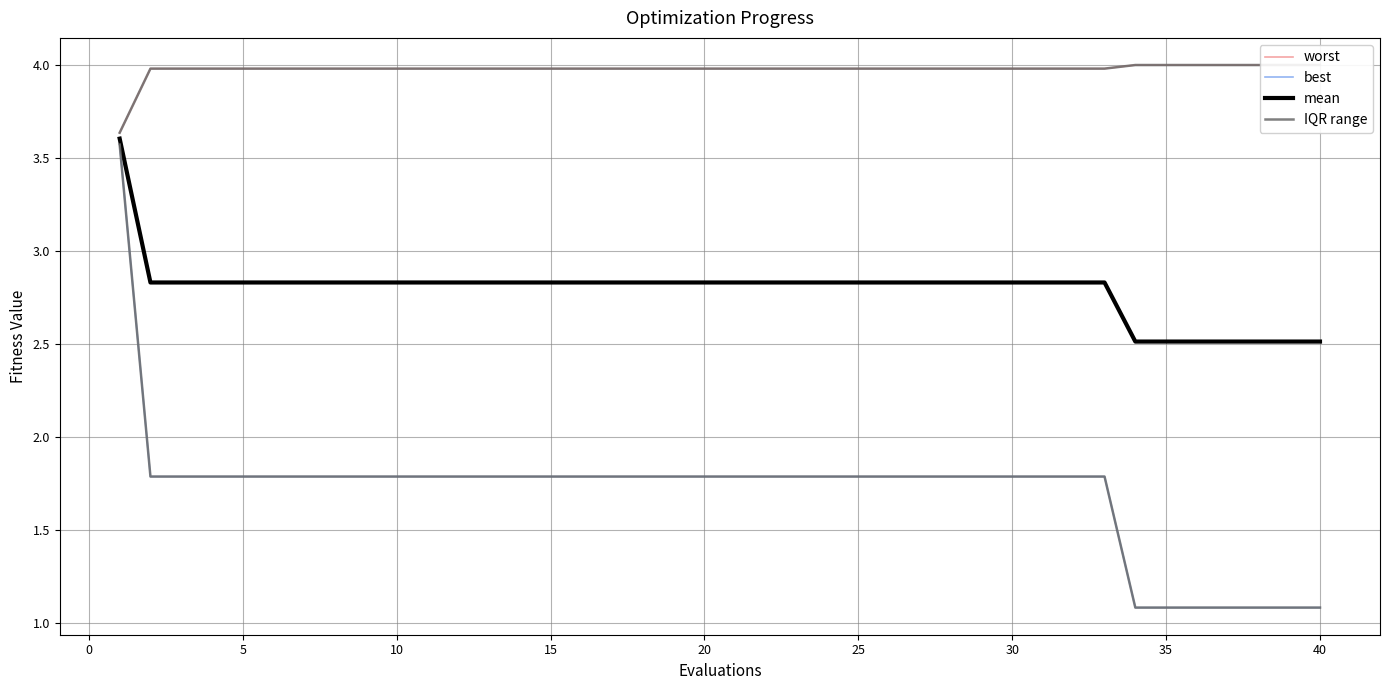

At 15, list the series in order from largest to smallest.

worst, mean, best, IQR range